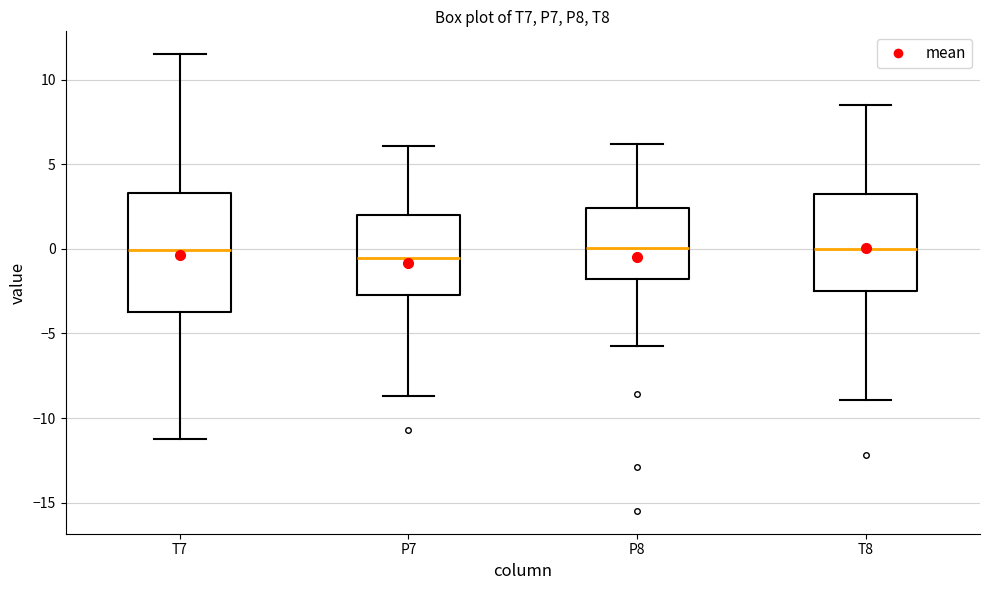

Reading left to right, read every box against the y-axis: the position of its median line, the range the box covers, and the ends of its whiskers. The values are not printed on the chart, so give them approximately, as read against the axis.

T7: median 0.0, box -3.5 to 3.5, whiskers -11.0 to 11.5
P7: median -0.5, box -2.5 to 2.0, whiskers -8.5 to 6.0
P8: median 0.0, box -2.0 to 2.5, whiskers -5.5 to 6.0
T8: median 0.0, box -2.5 to 3.5, whiskers -9.0 to 8.5